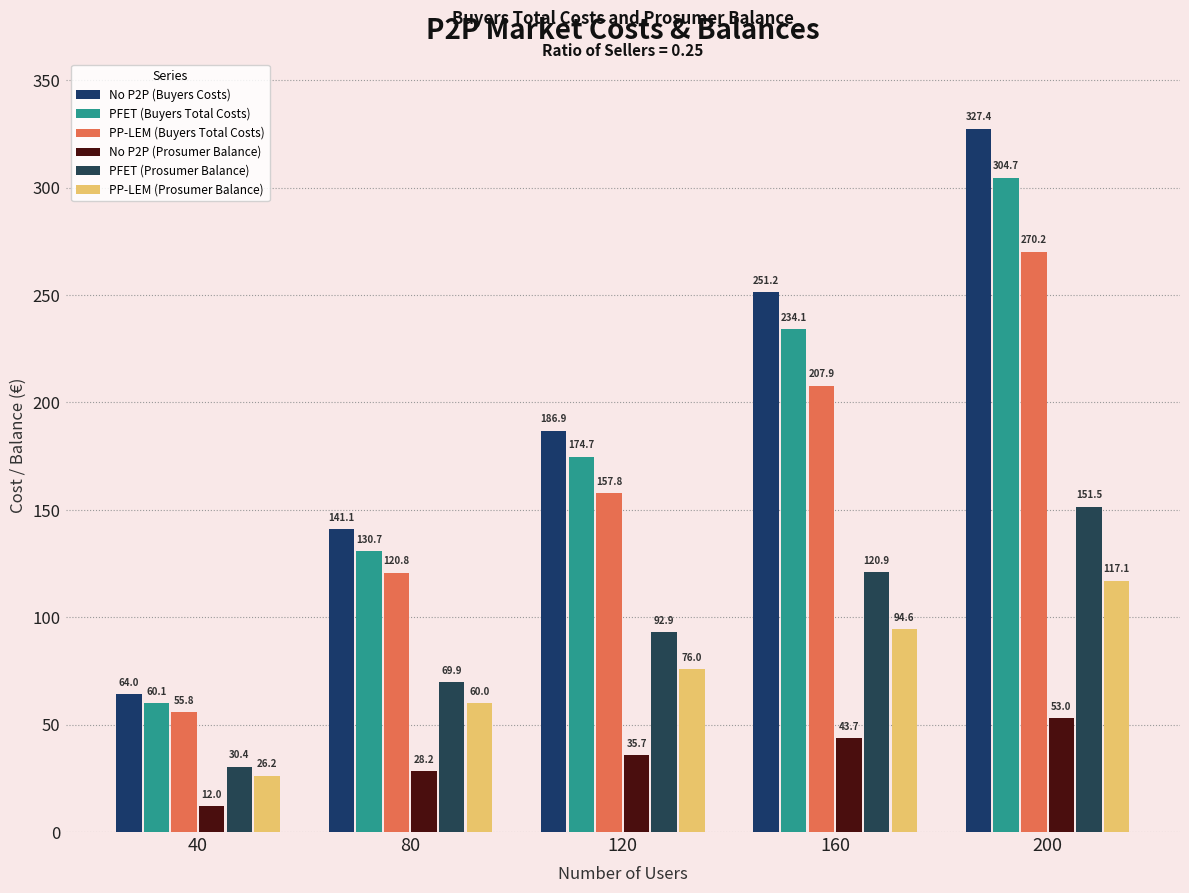

Where does the PFET (Buyers Total Costs) series first go above 174?

120